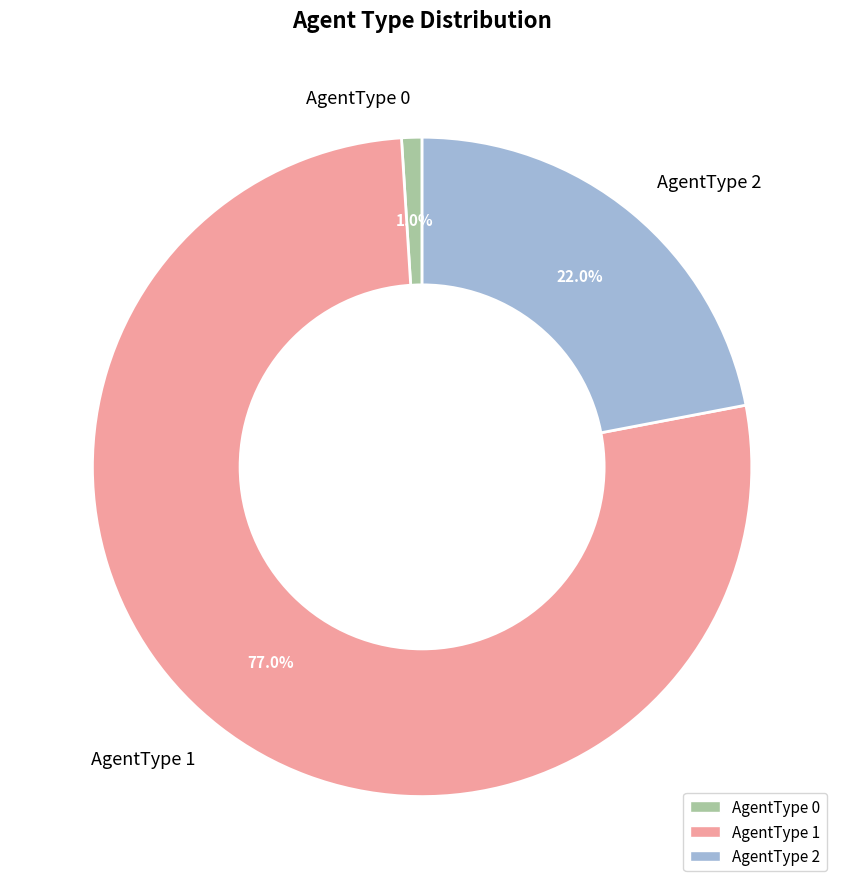

Is there any slice that represents more than half of the pie?

Yes